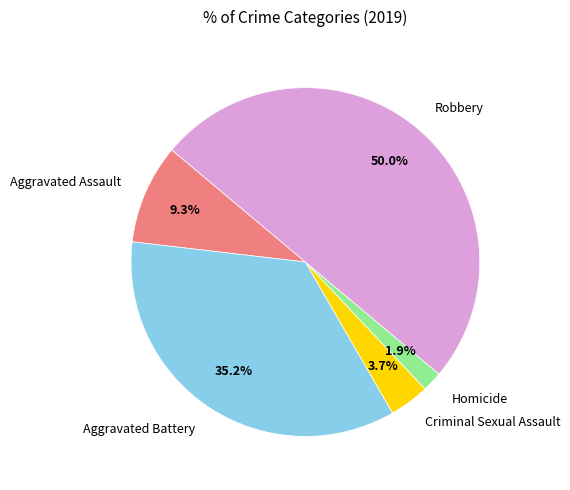

What is the ratio of the value at Aggravated Battery to the value at Criminal Sexual Assault?

9.5